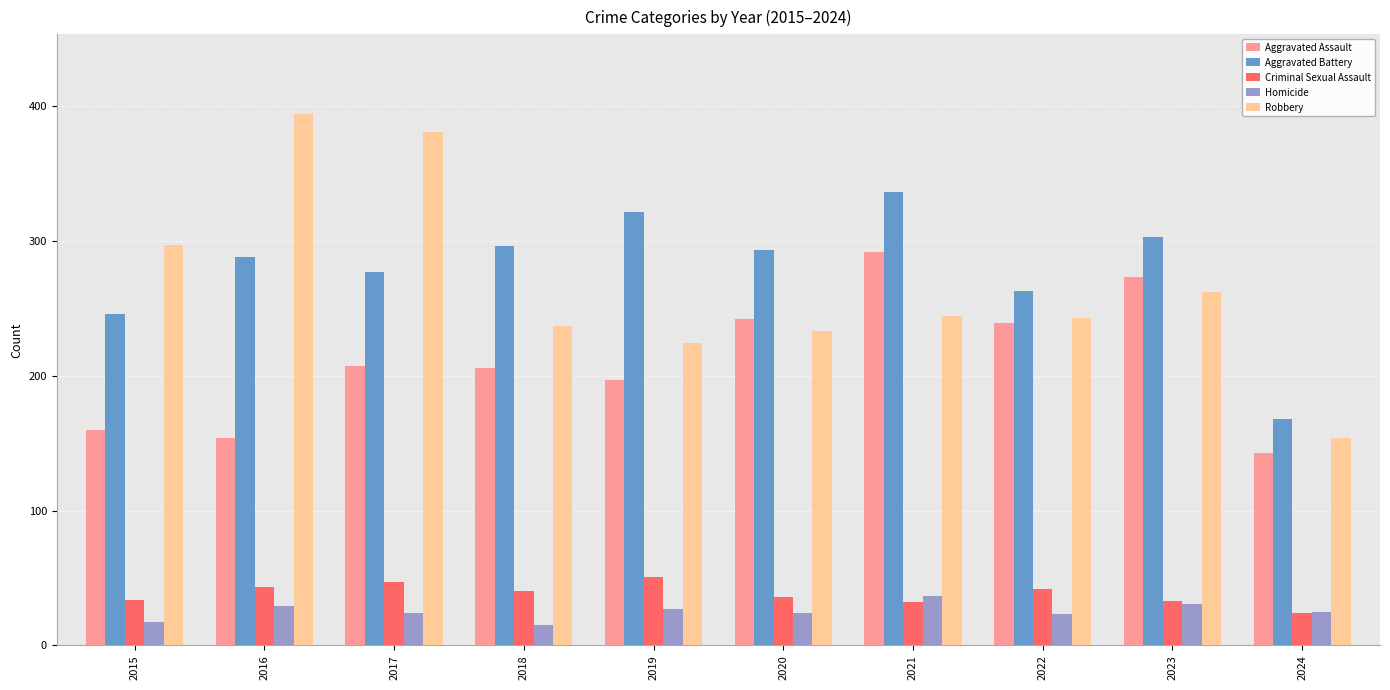

Rank the series at 2019 from highest to lowest value.

Aggravated Battery, Robbery, Aggravated Assault, Criminal Sexual Assault, Homicide